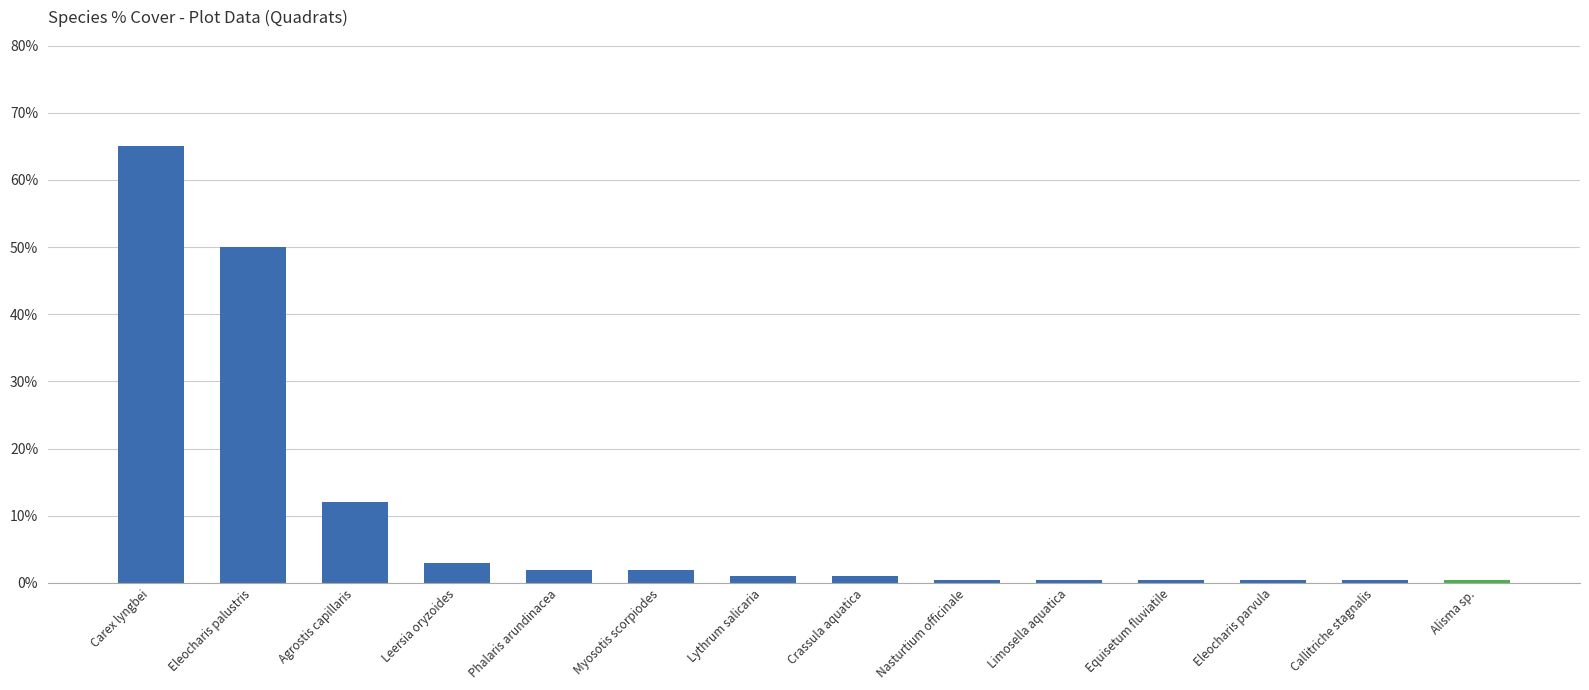

Reading left to right, what are all the values shown in this chart?

Carex lyngbei=65.0	Eleocharis palustris=50.0	Agrostis capillaris=12.0	Leersia oryzoides=3.0	Phalaris arundinacea=2.0	Myosotis scorpiodes=2.0	Lythrum salicaria=1.0	Crassula aquatica=1.0	Nasturtium officinale=0.5	Limosella aquatica=0.5	Equisetum fluviatile=0.5	Eleocharis parvula=0.5	Callitriche stagnalis=0.5	Alisma sp.=0.5